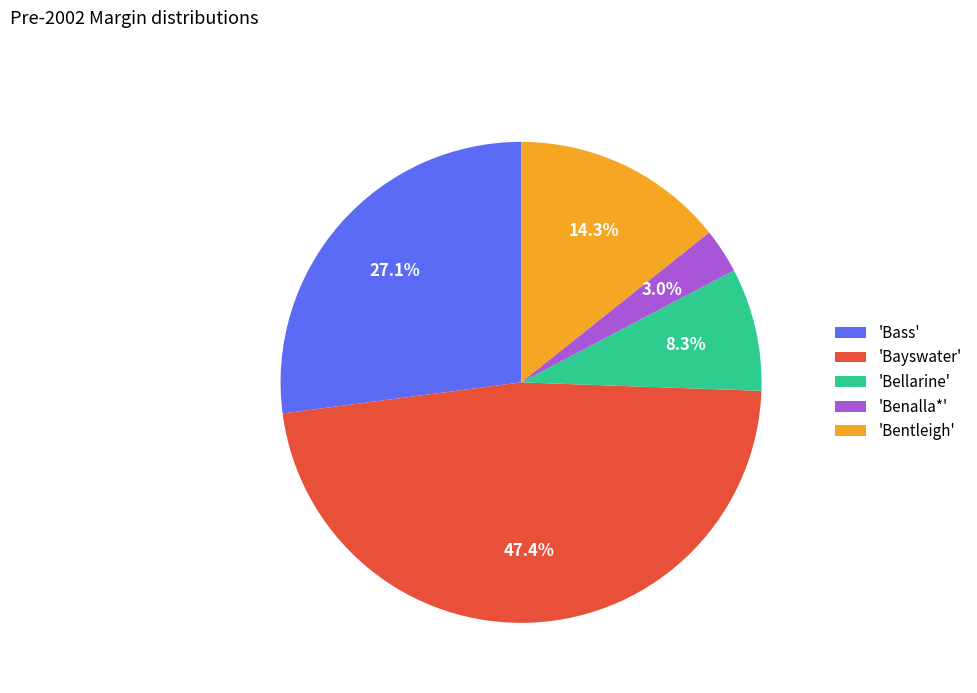

How many slices are in this pie chart?

5